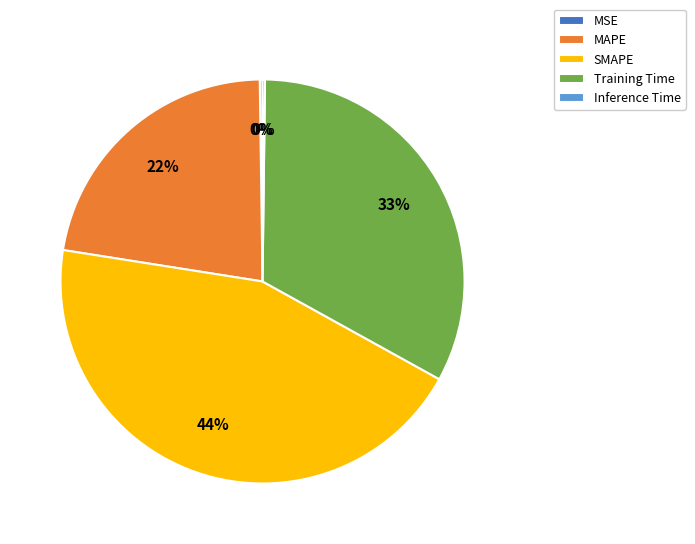

The Training Time slice represents 19% of the pie. True or false?

False